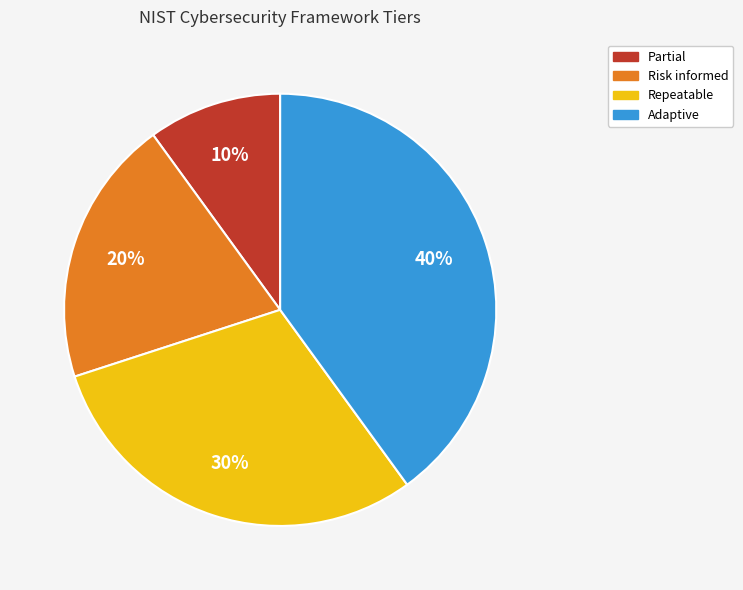

Which category has the biggest portion of the pie?

Adaptive